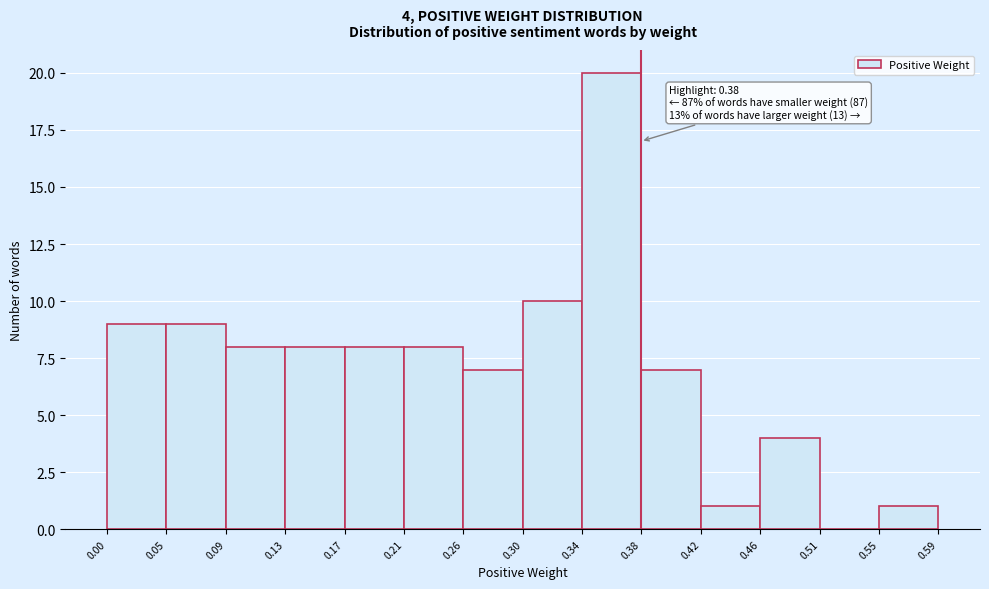

Which range on the x-axis has the tallest bar?

0.34 to 0.38